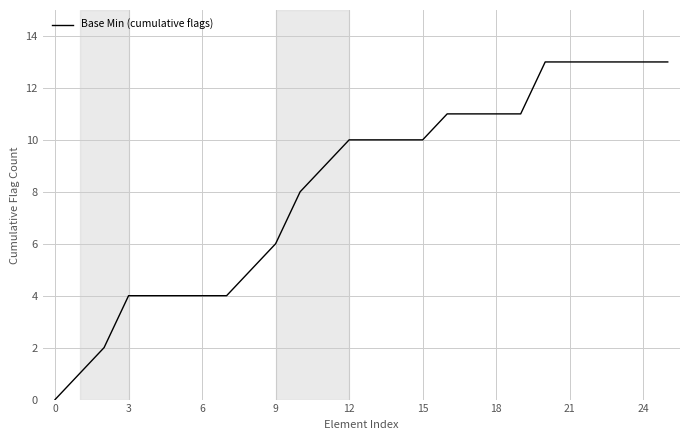

What is the difference between the maximum and minimum values?

13